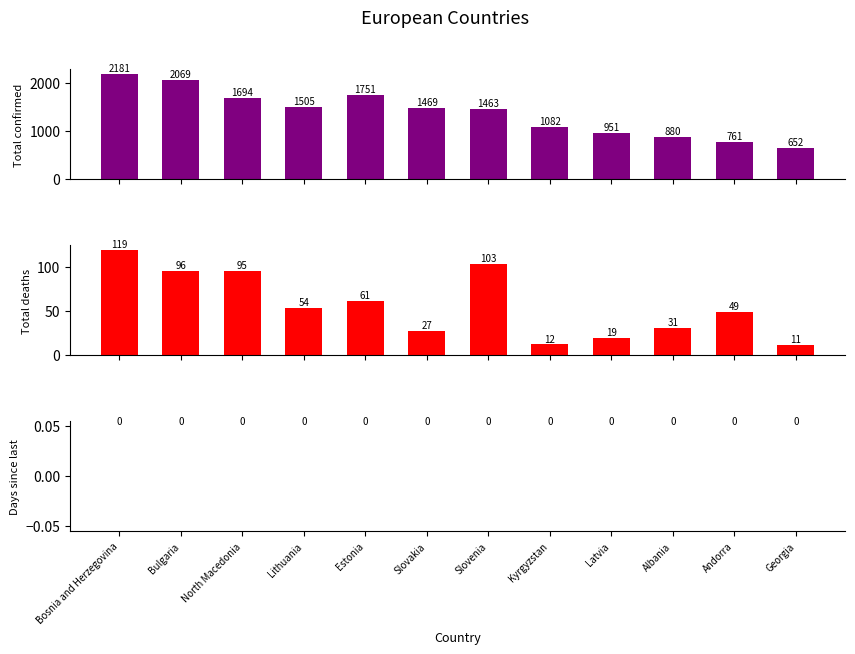

Is it true that Total confirmed equals 1694 at North Macedonia?

True